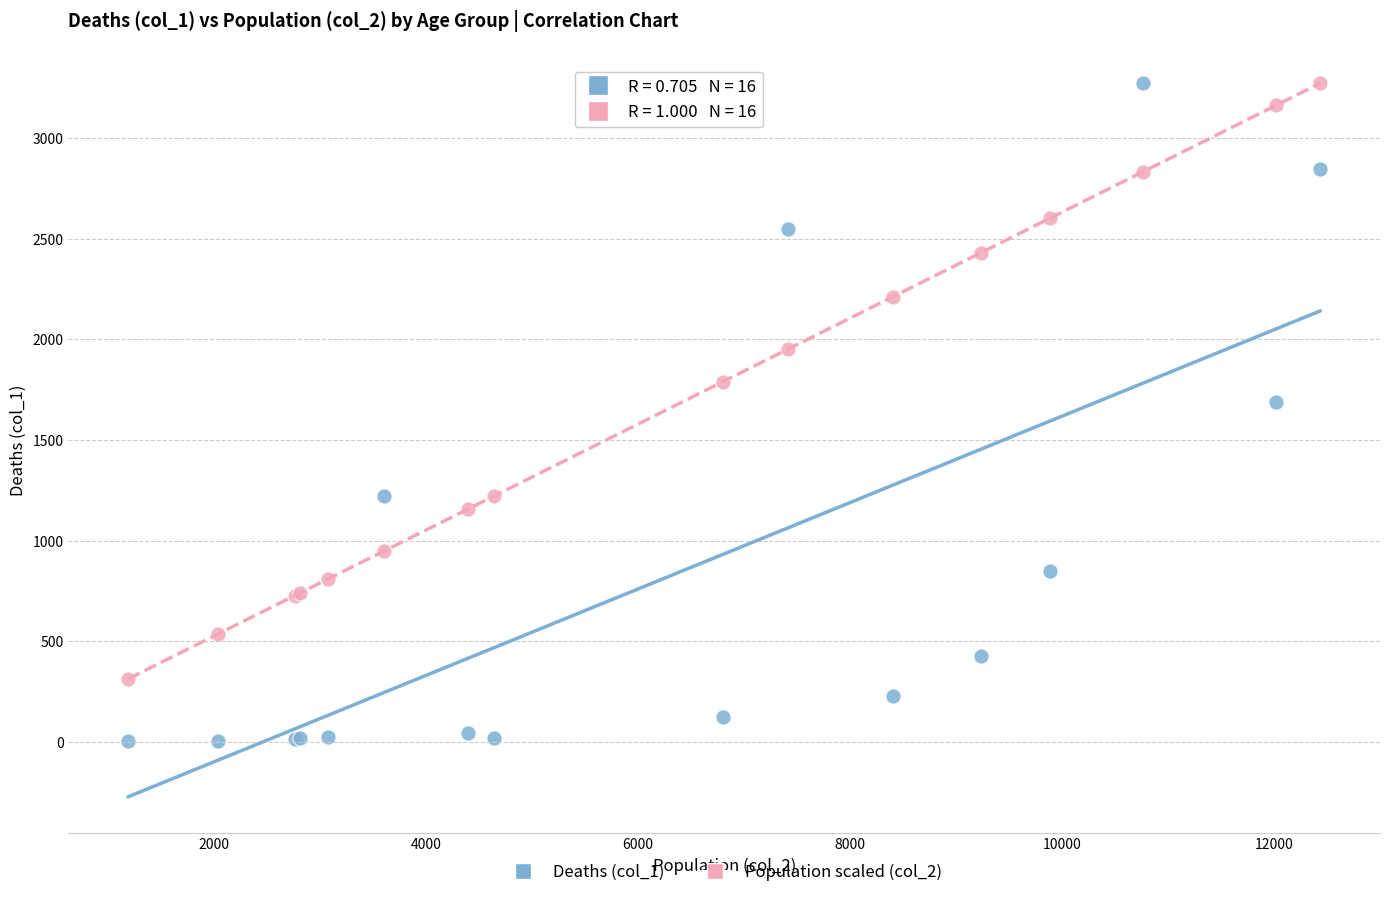

What are all the series names shown in the legend?

Deaths (col_1), Population scaled (col_2)